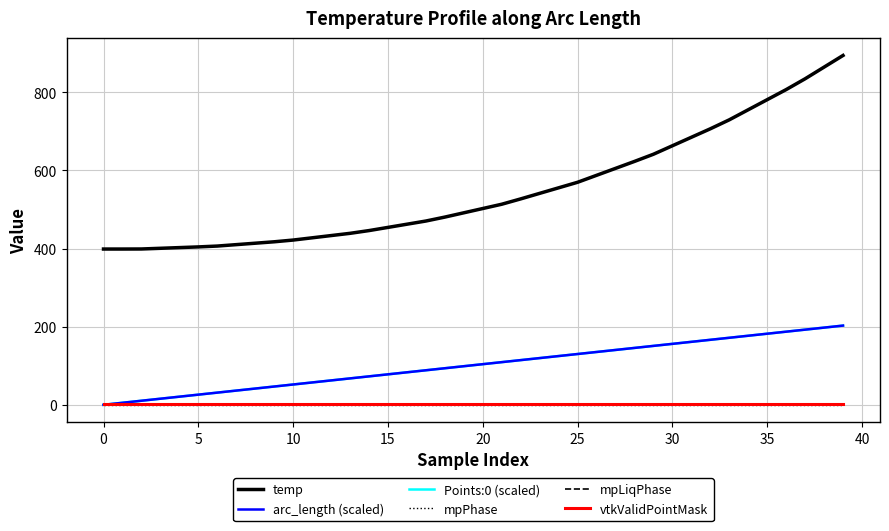

Does the chart have visible grid lines?

Yes